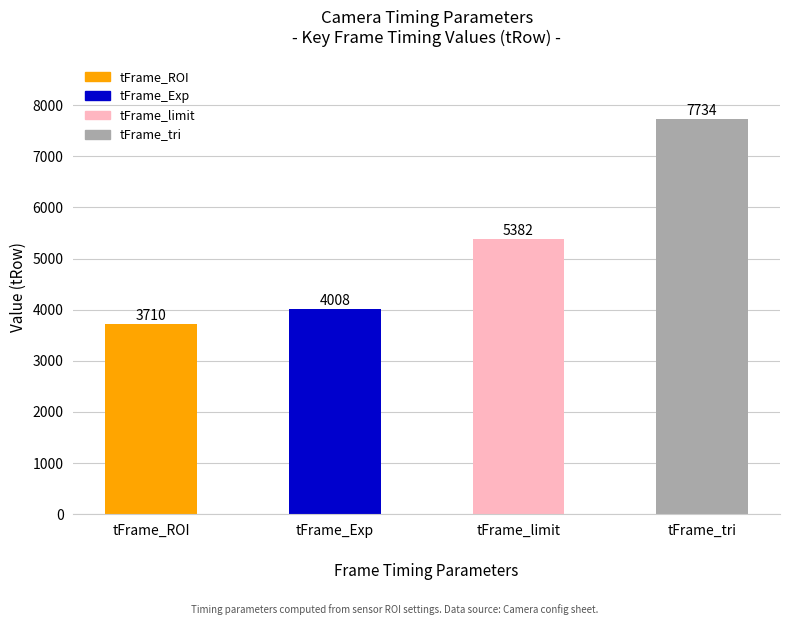

Reading left to right, extract all data points from this chart.

tFrame_ROI=3710	tFrame_Exp=4008	tFrame_limit=5382	tFrame_tri=7734